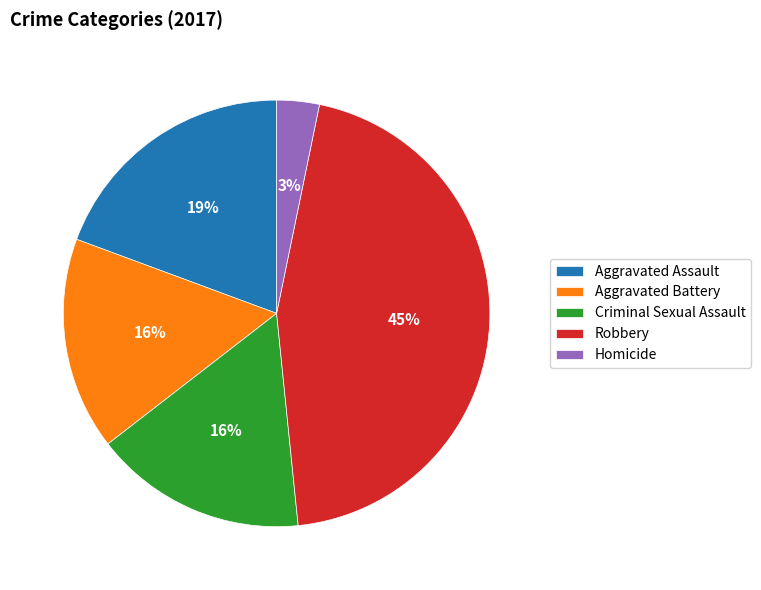

Which has a higher value, Aggravated Assault or Aggravated Battery?

Aggravated Assault